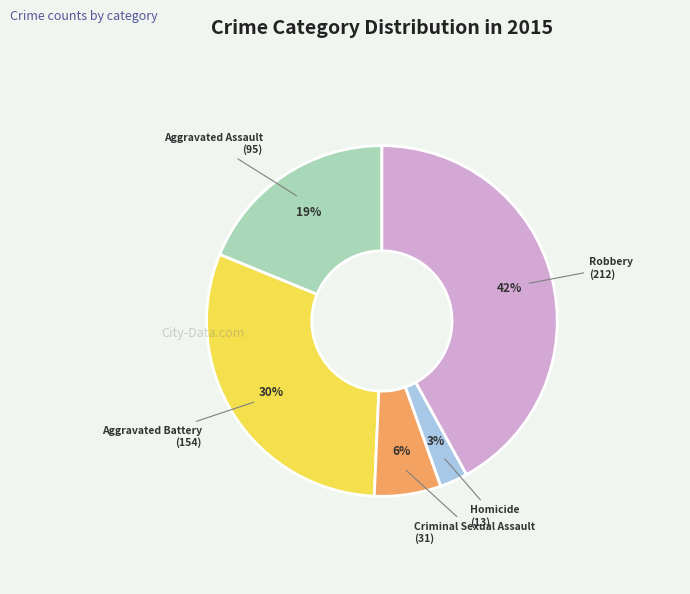

True or false: Criminal Sexual Assault accounts for 1% of the total.

False